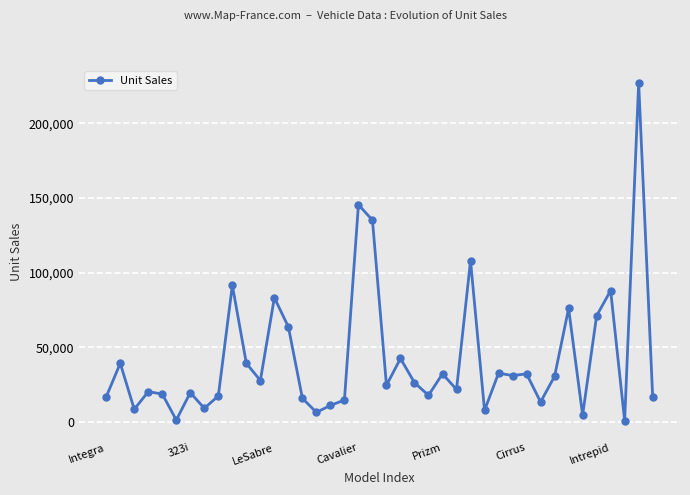

How many lines are shown in the chart?

1